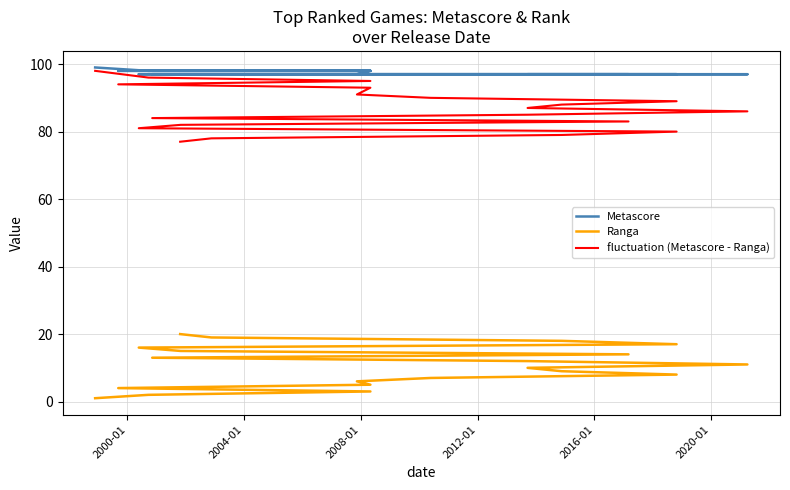

How many lines are shown in the chart?

3